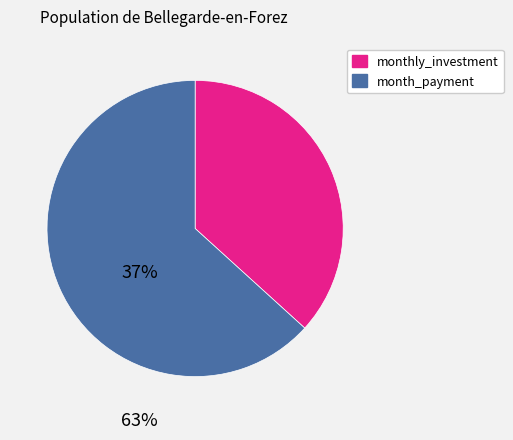

Rank the categories by value from lowest to highest.

monthly_investment, month_payment